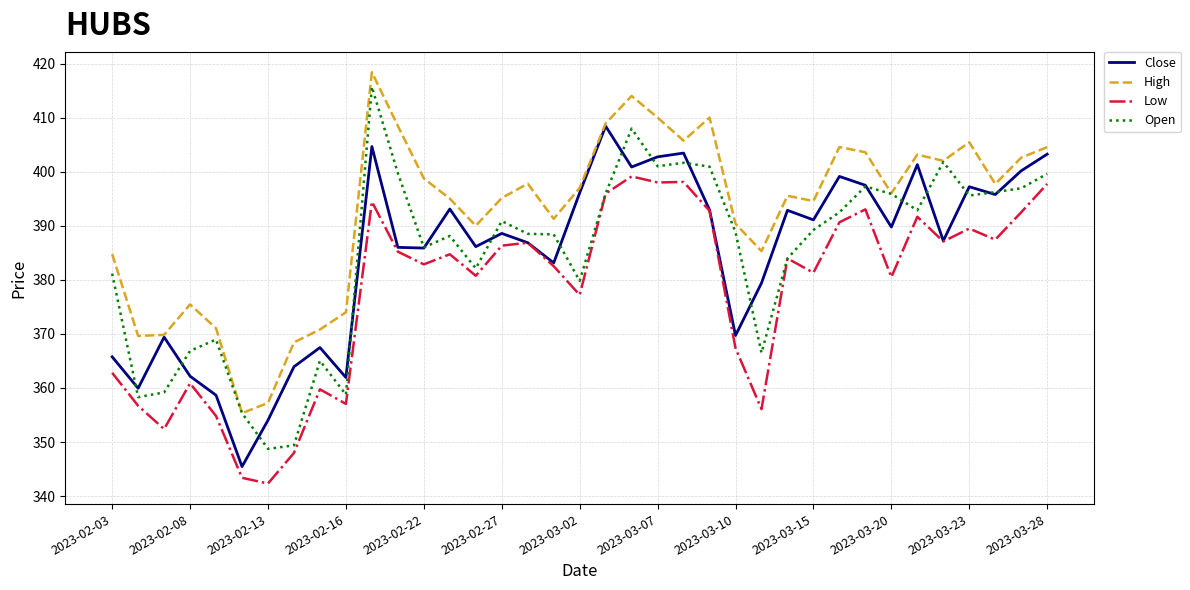

Which series has the largest range (max minus min)?

Open